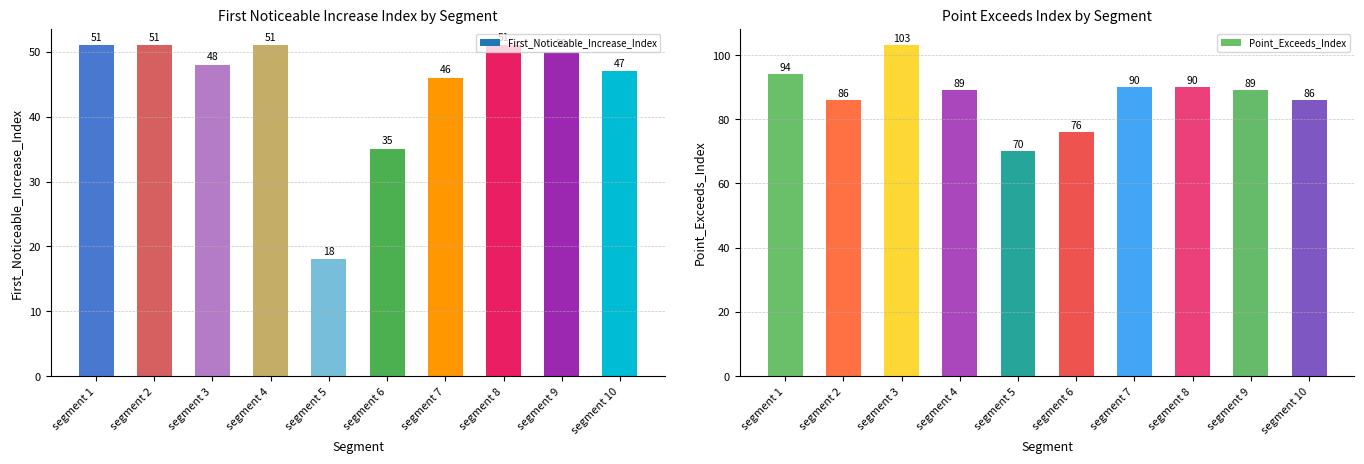

Reading left to right, extract all data points from this chart.

segment 1=94	segment 2=86	segment 3=103	segment 4=89	segment 5=70	segment 6=76	segment 7=90	segment 8=90	segment 9=89	segment 10=86